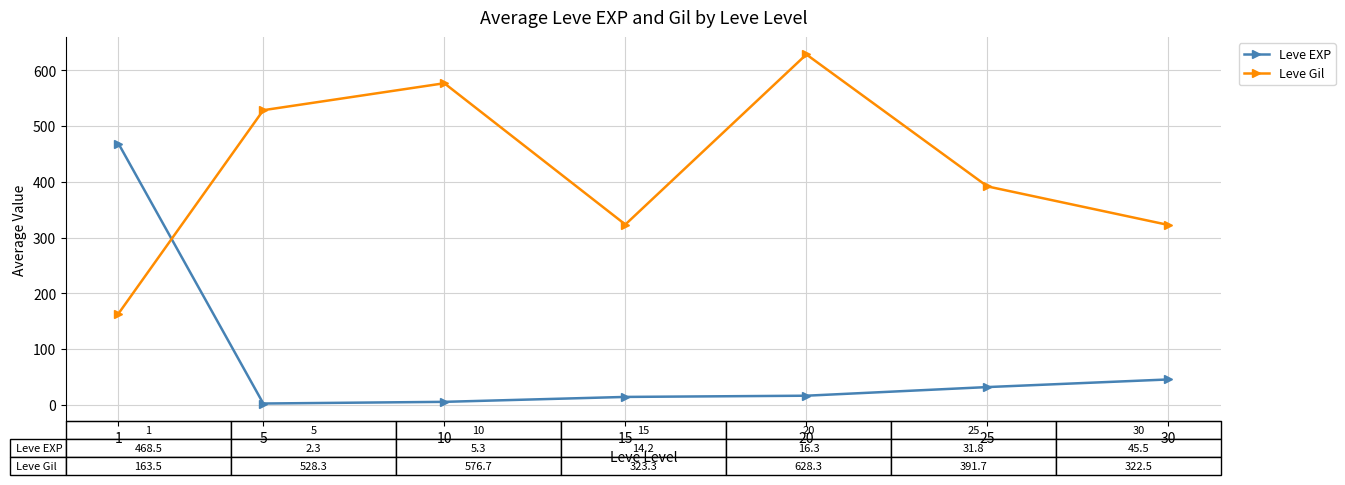

At how many categories does at least one series exceed 64?

7